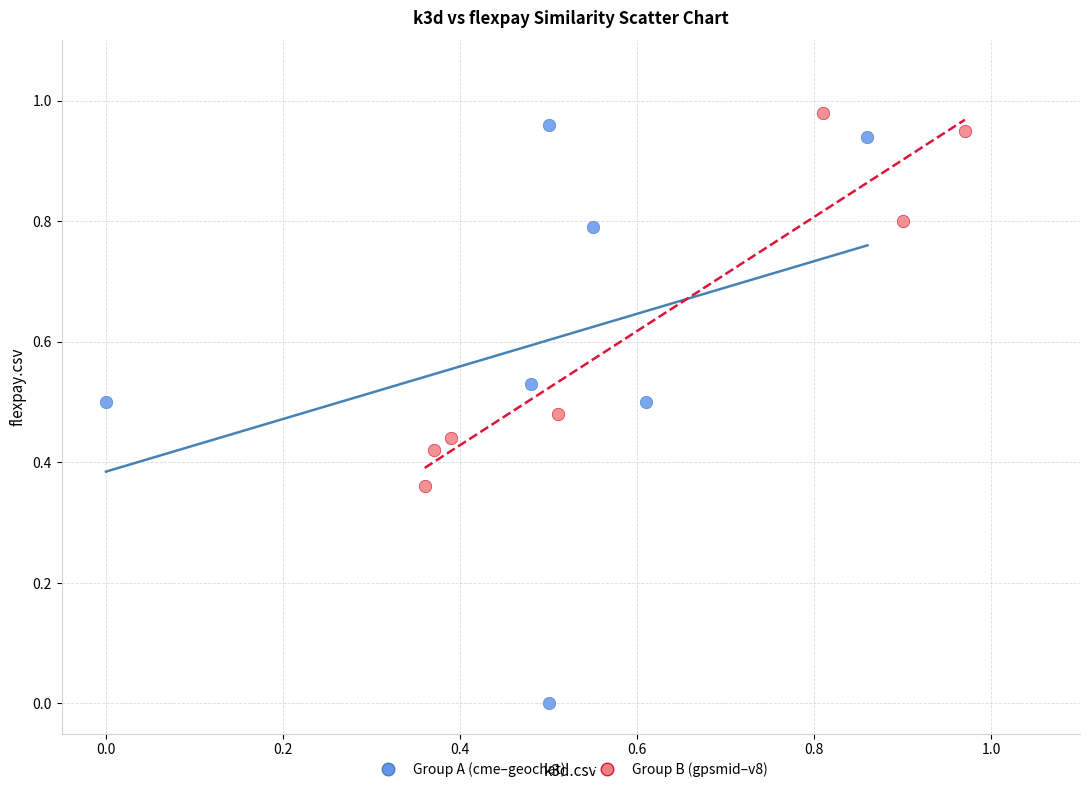

Which series has the widest spread of Y values?

Group A (cme–geochat)